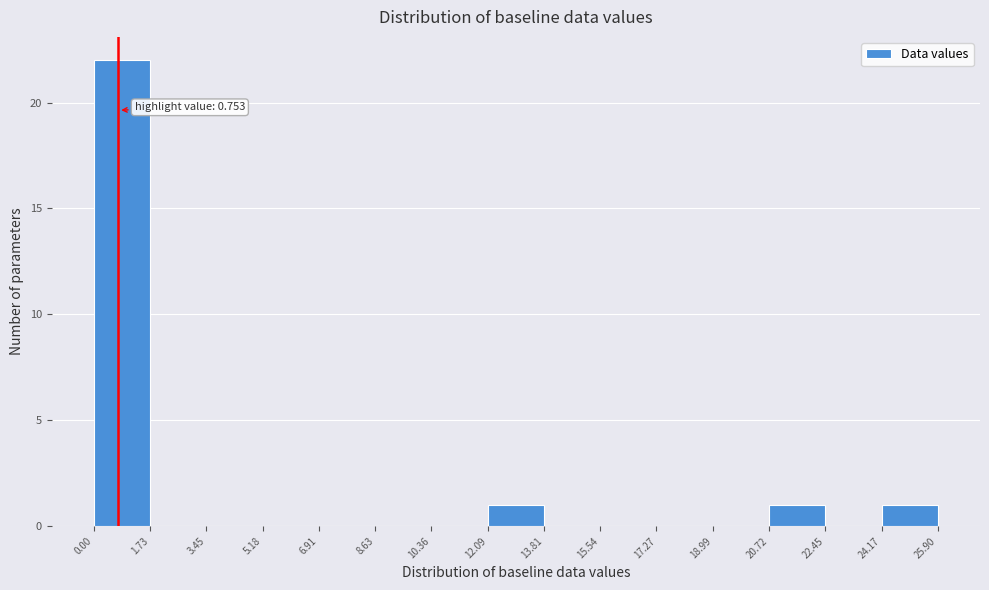

Over which range of the x-axis is the bar tallest?

0.00 to 1.73